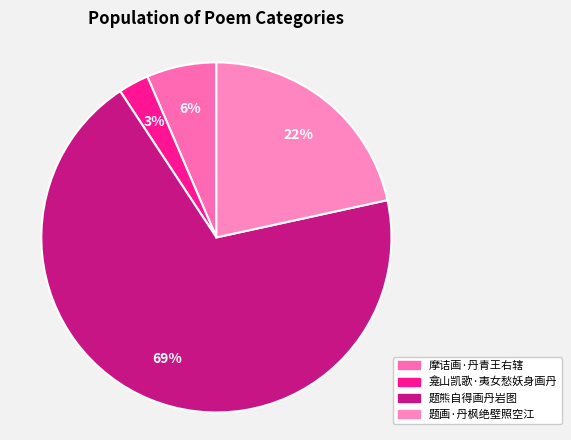

Does 龛山凯歌·夷女愁妖身画丹 represent more than half of the total?

No